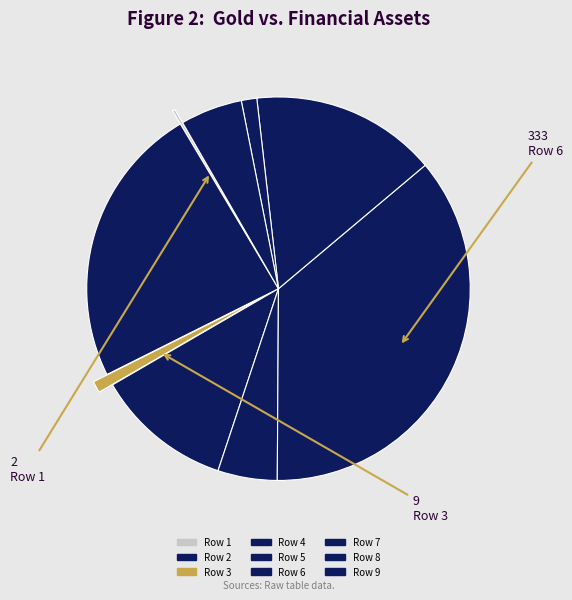

Is there a majority slice in this chart?

No